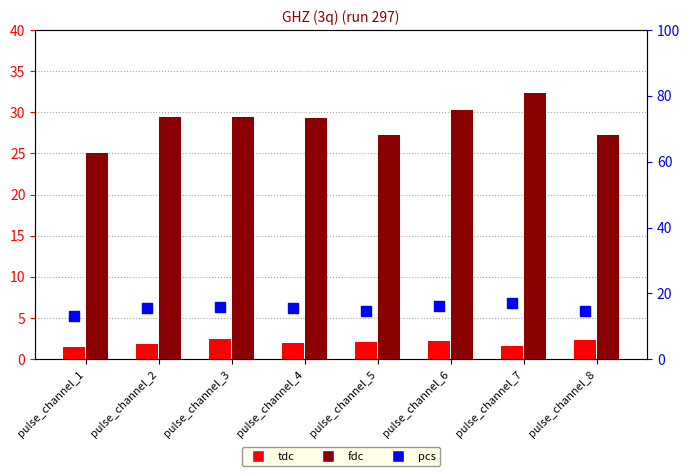

At how many categories does at least one series exceed 18?

8